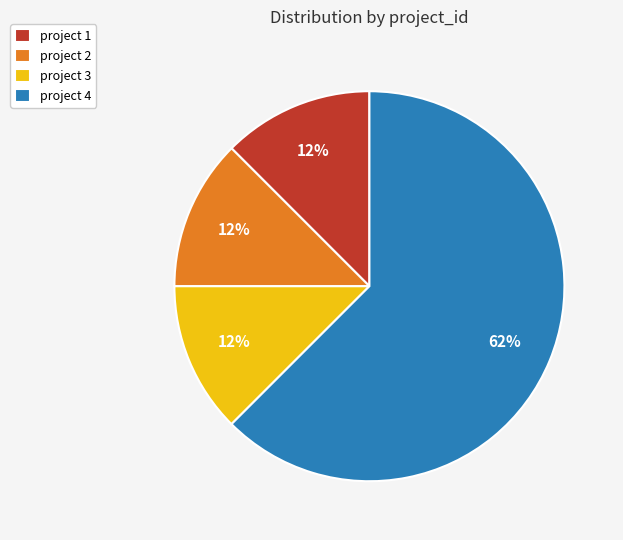

True or false: project 3 accounts for 12% of the total.

True